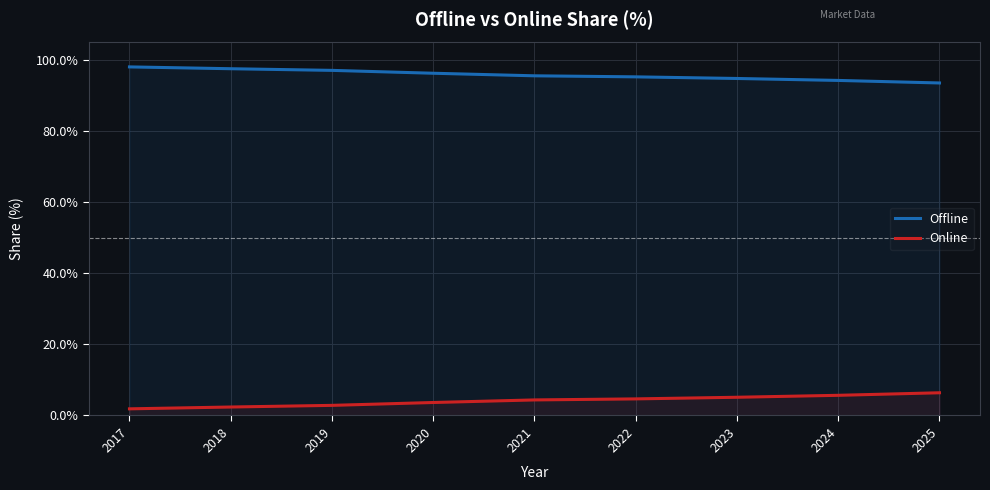

Reading right to left, list all the values displayed in this chart.

Offline: 2025=93.6	2024=94.3	2023=94.9	2022=95.3	2021=95.6	2020=96.3	2019=97.2	2018=97.6	2017=98.1
Online: 2025=6.4	2024=5.7	2023=5.1	2022=4.7	2021=4.4	2020=3.7	2019=2.8	2018=2.4	2017=1.9